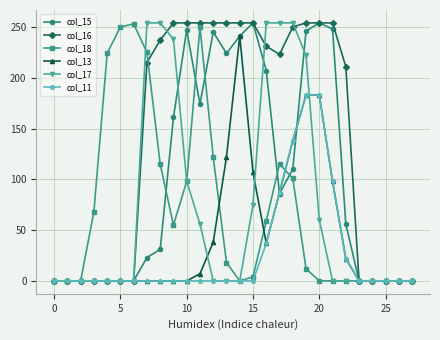

What is the difference between the second highest and minimum values in the col_16 series?

254